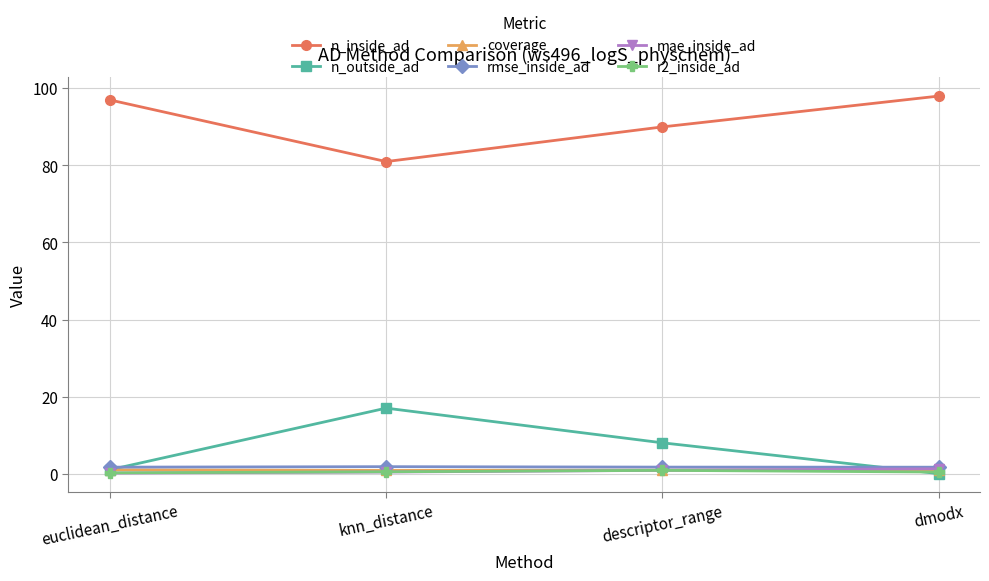

The coverage series shows 0.9 at descriptor_range. True or false?

True